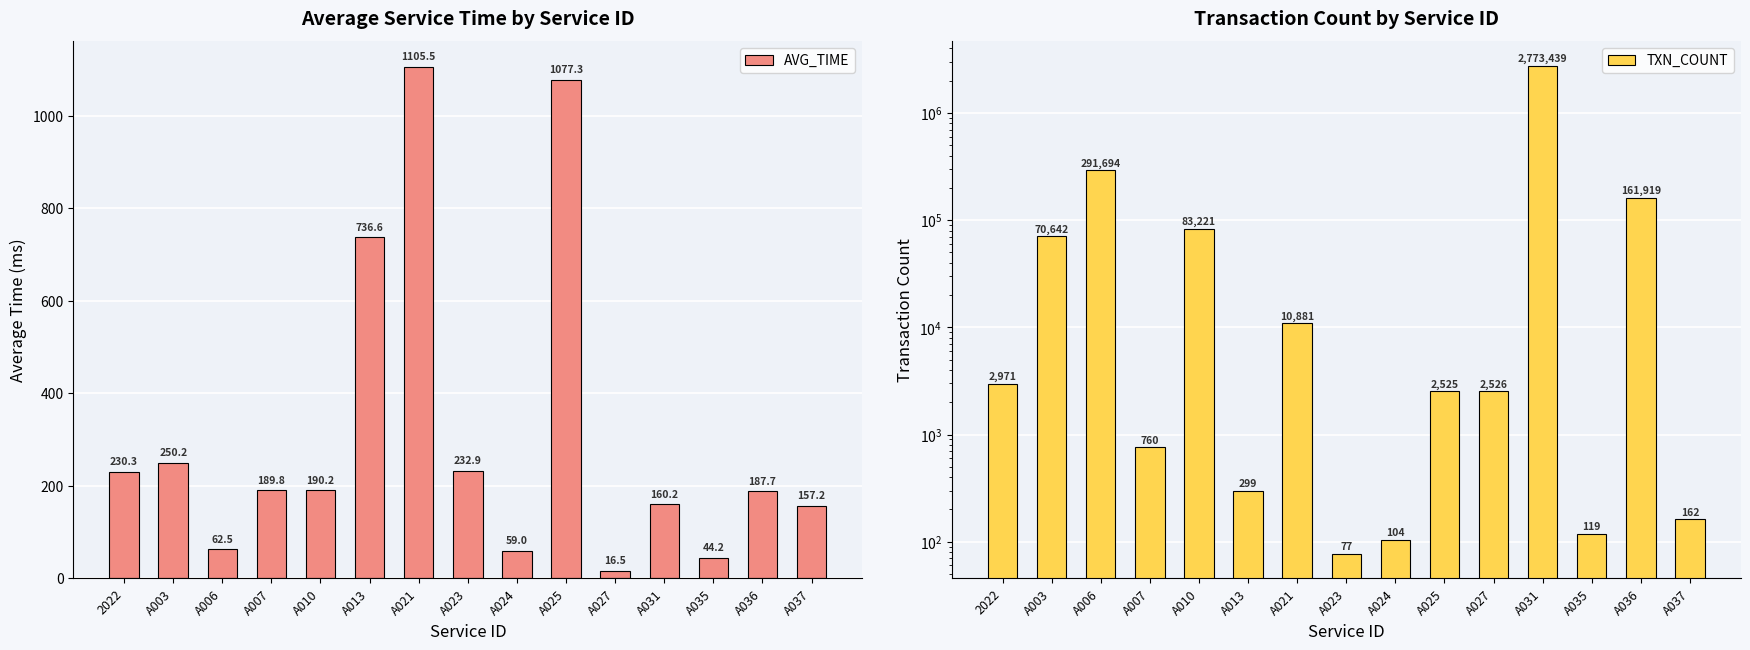

Which category has the lowest value in the TXN_COUNT series?

A023